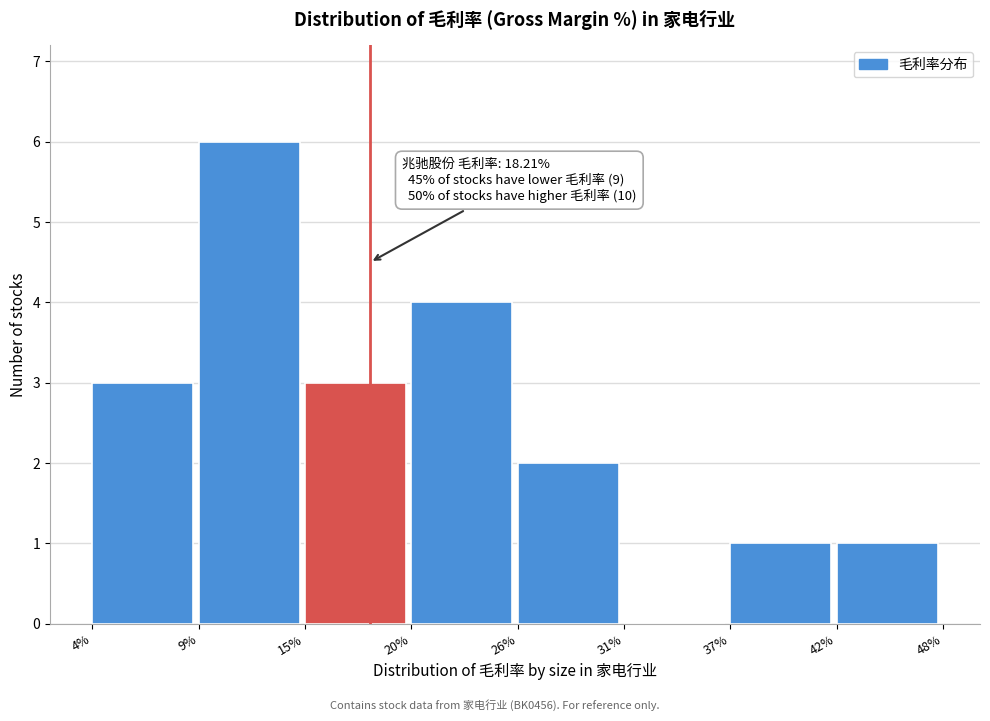

Over which range of the x-axis is the bar tallest?

9% to 15%